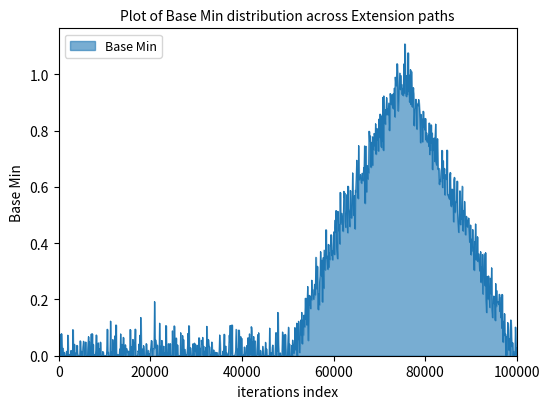

How many lines are shown in the chart?

1